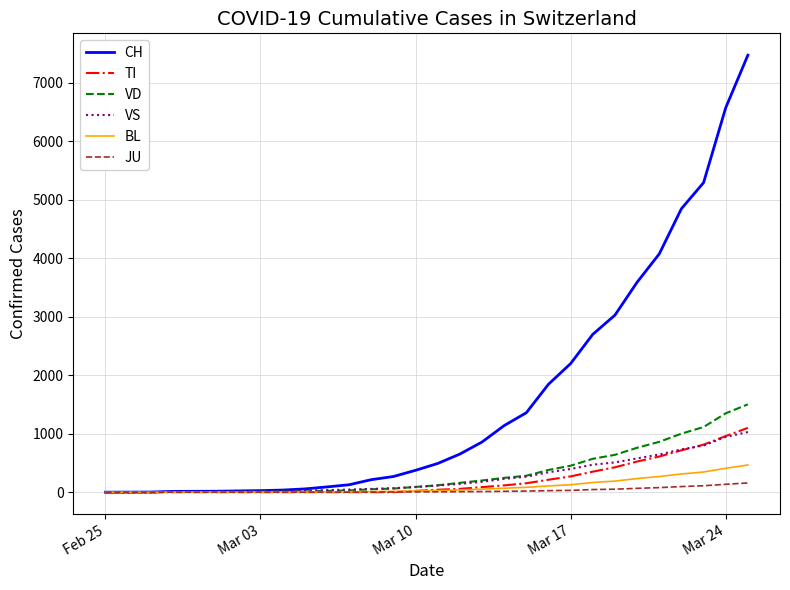

Which series has the largest total across all categories?

CH